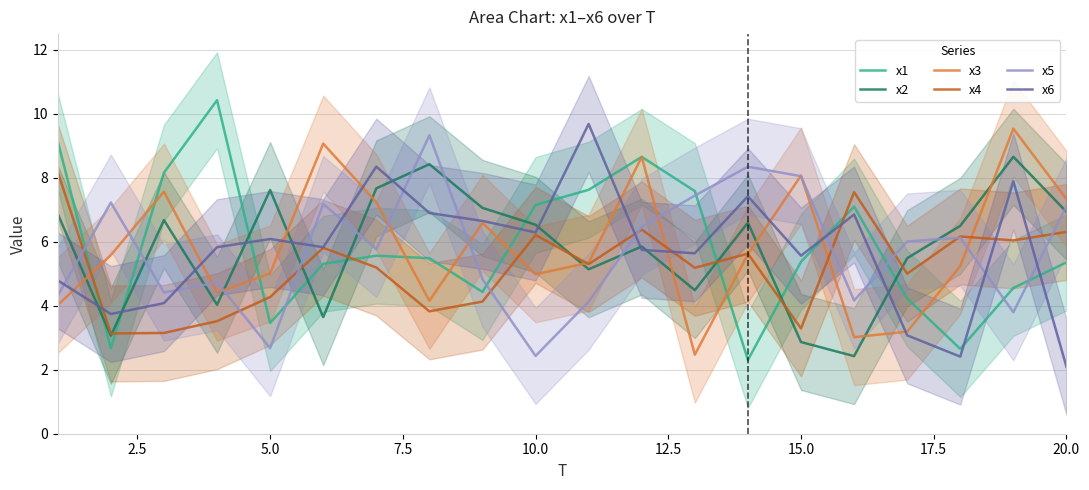

What is the lowest value of the x5 series?

2.4